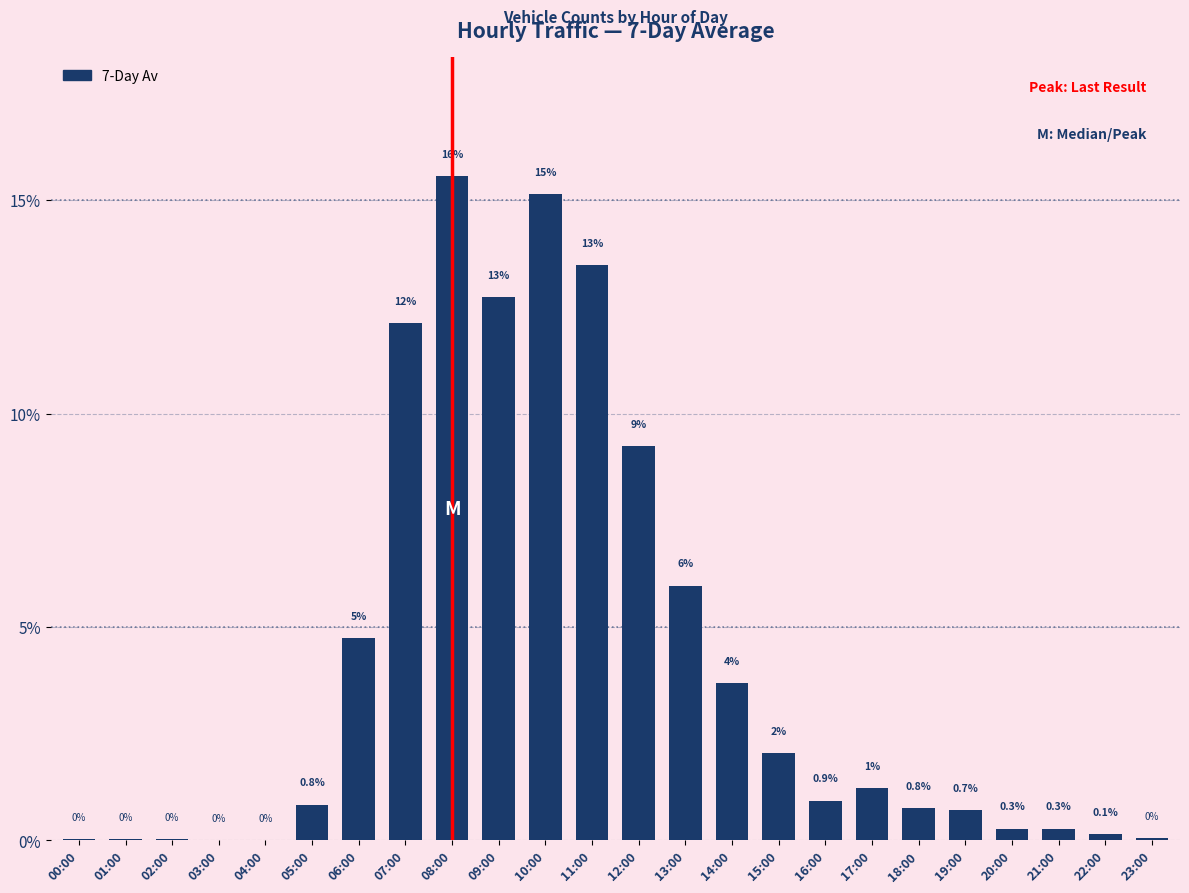

What value does the data have at 08:00?

15.6